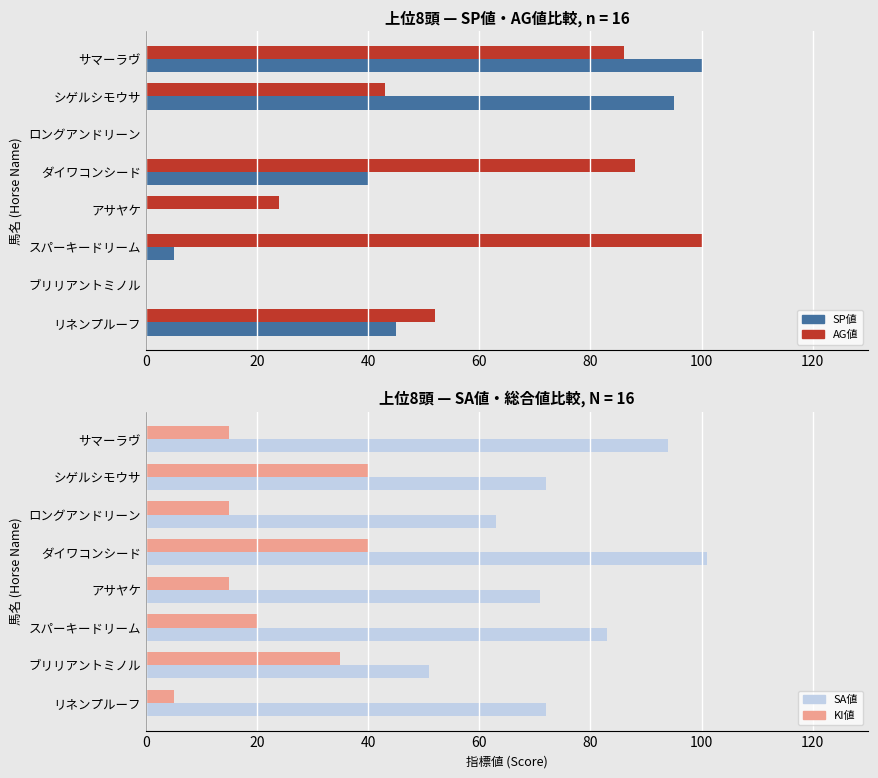

What is the difference between the second highest and minimum values in the SP値 series?

95